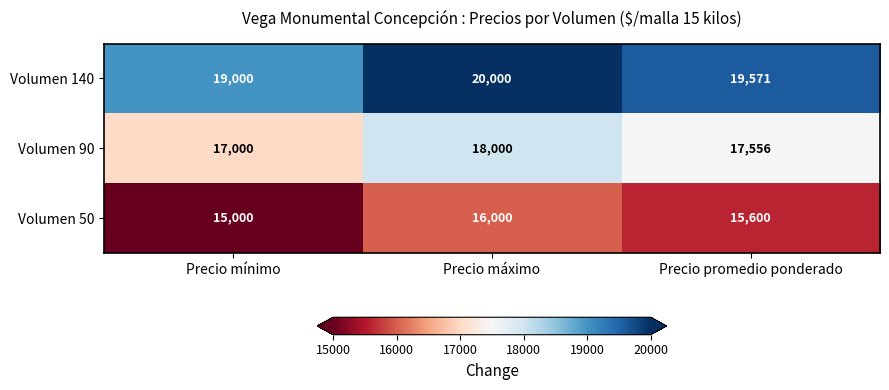

What is the greatest value displayed?

20000